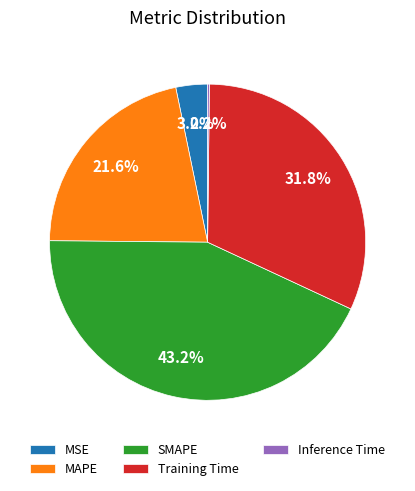

Does MSE represent more than half of the total?

No